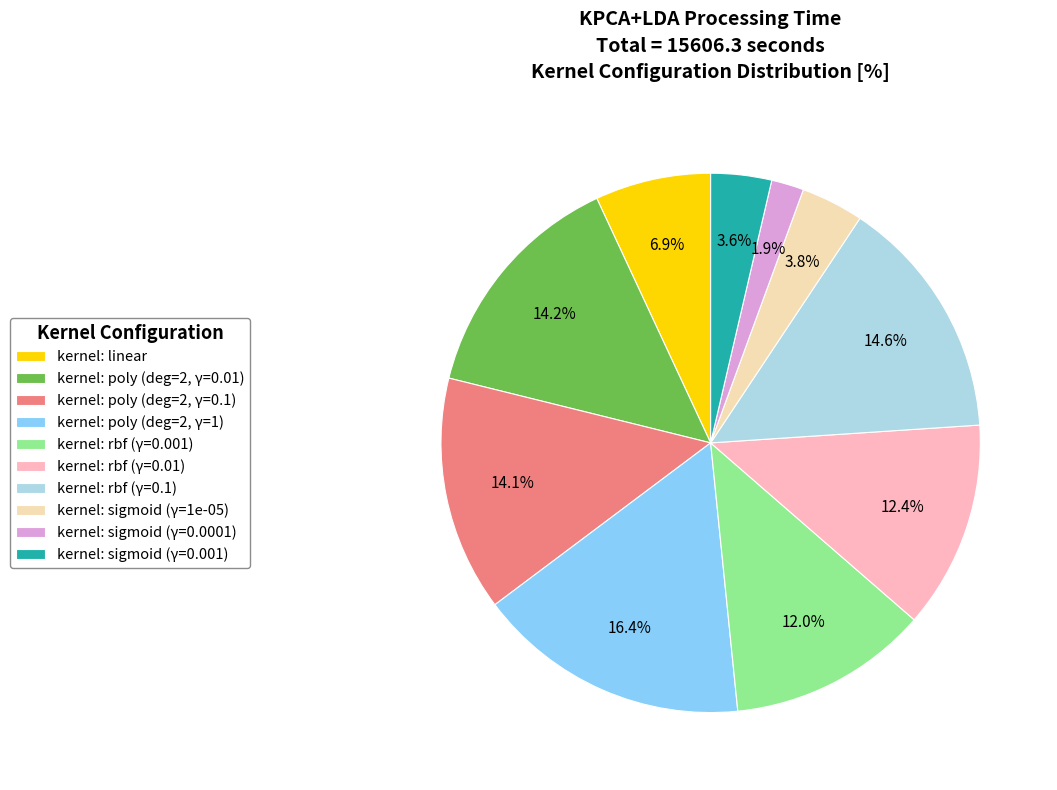

Does any single category account for the majority?

No